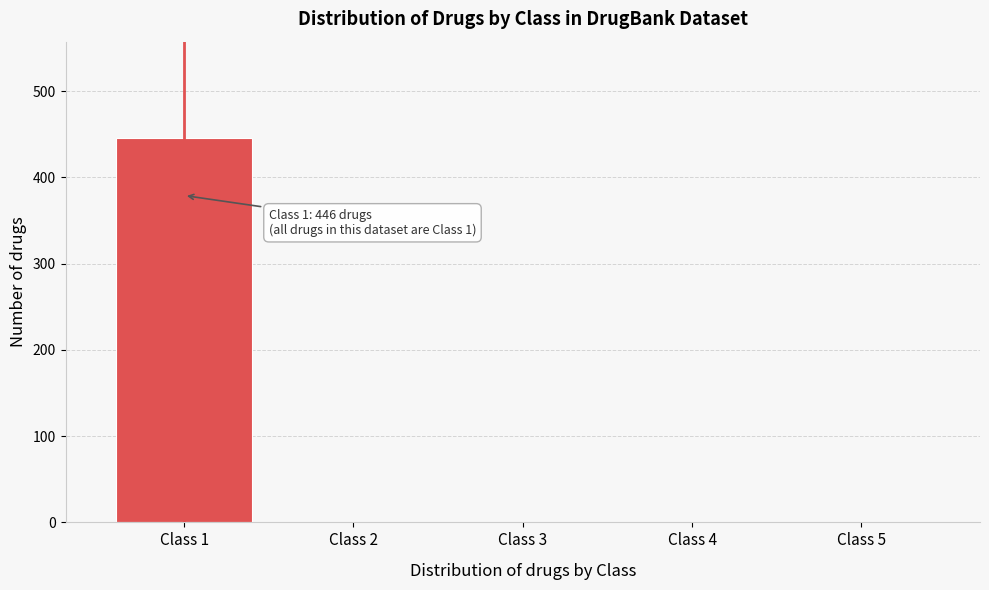

Reading left to right, transcribe all the data shown in this chart.

Class 1=446	Class 2=0	Class 3=0	Class 4=0	Class 5=0